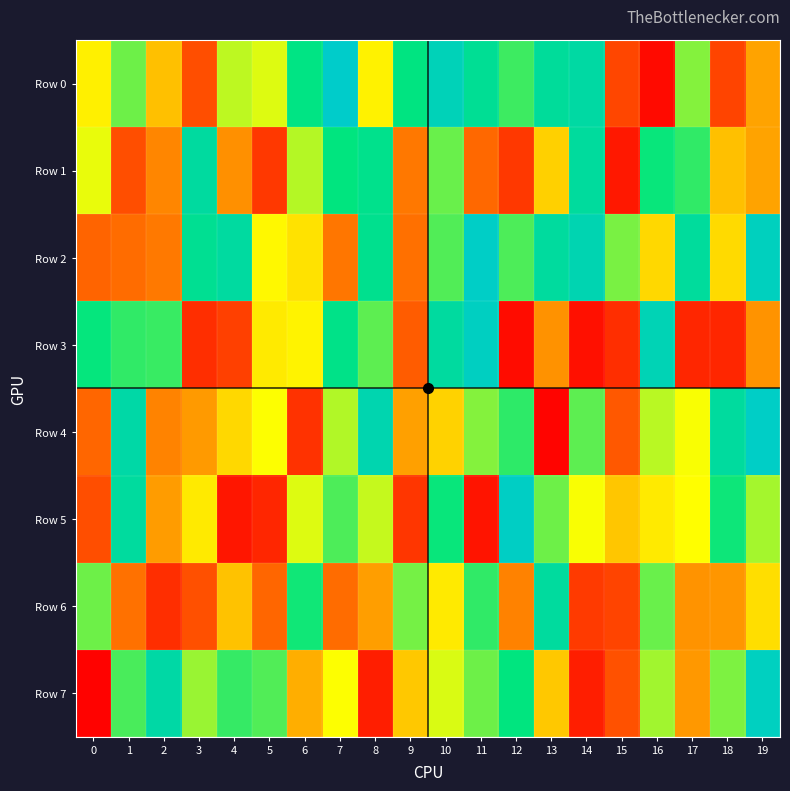

At which category does the chart reach its peak across all series?

7